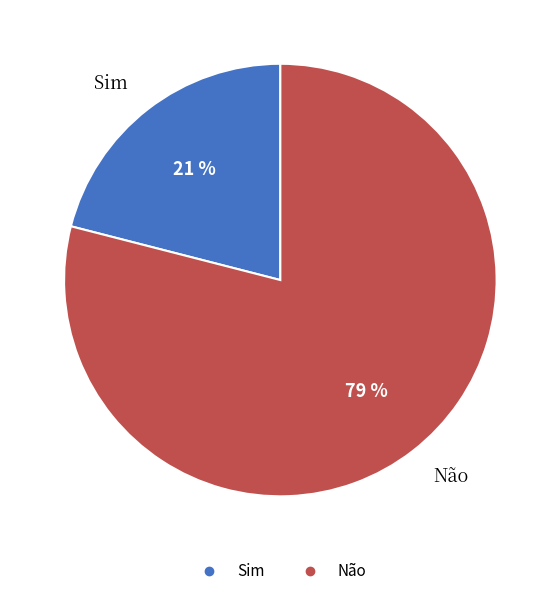

To the nearest percent, what portion does Sim represent?

21%